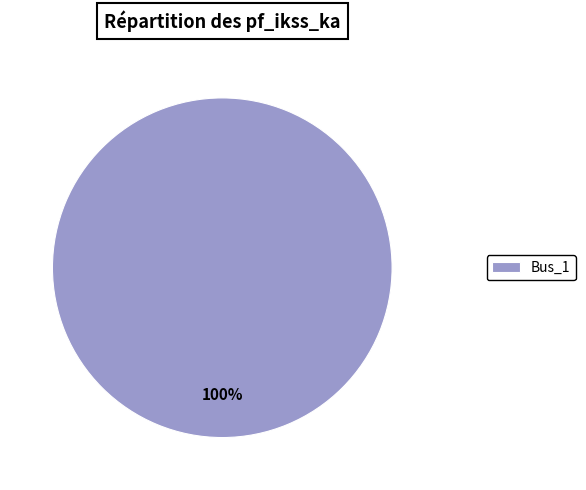

Count the number of slices in the pie.

1